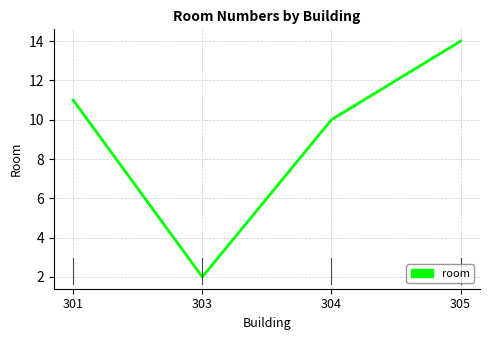

At which category does the data reach its first local valley?

303